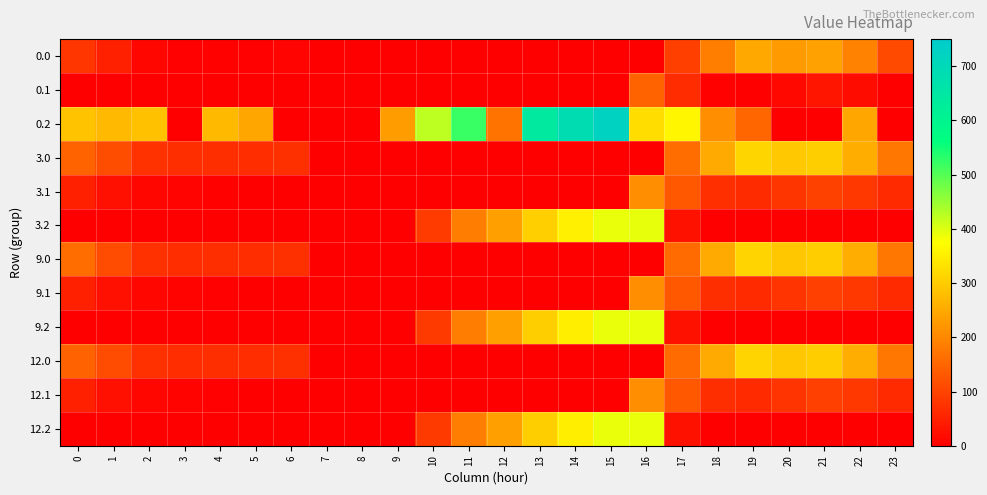

Between 5 and 6, which series saw the biggest shift?

0.2